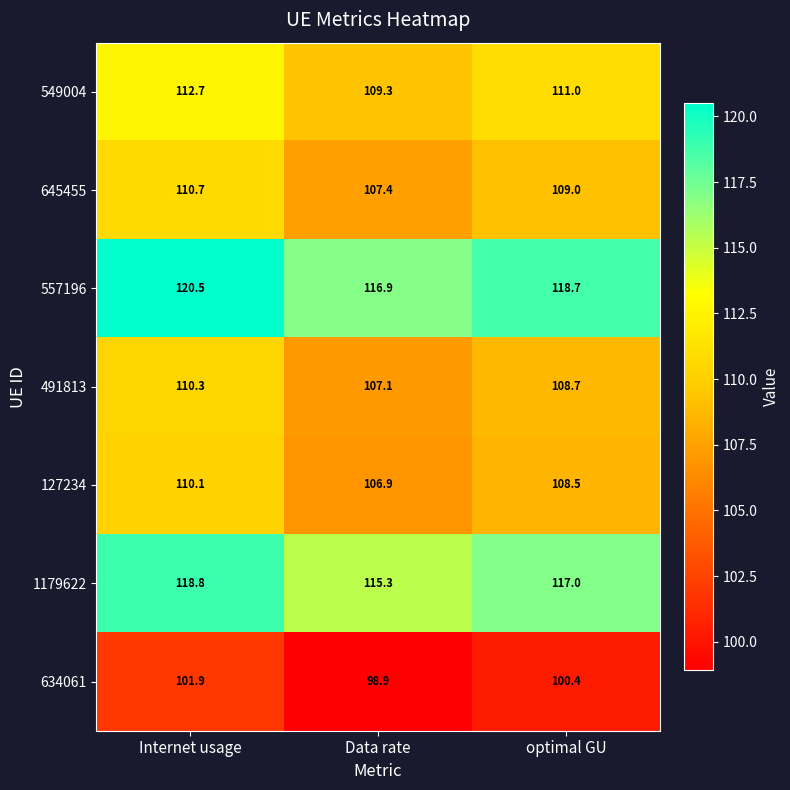

Which series has the largest range (max minus min)?

557196